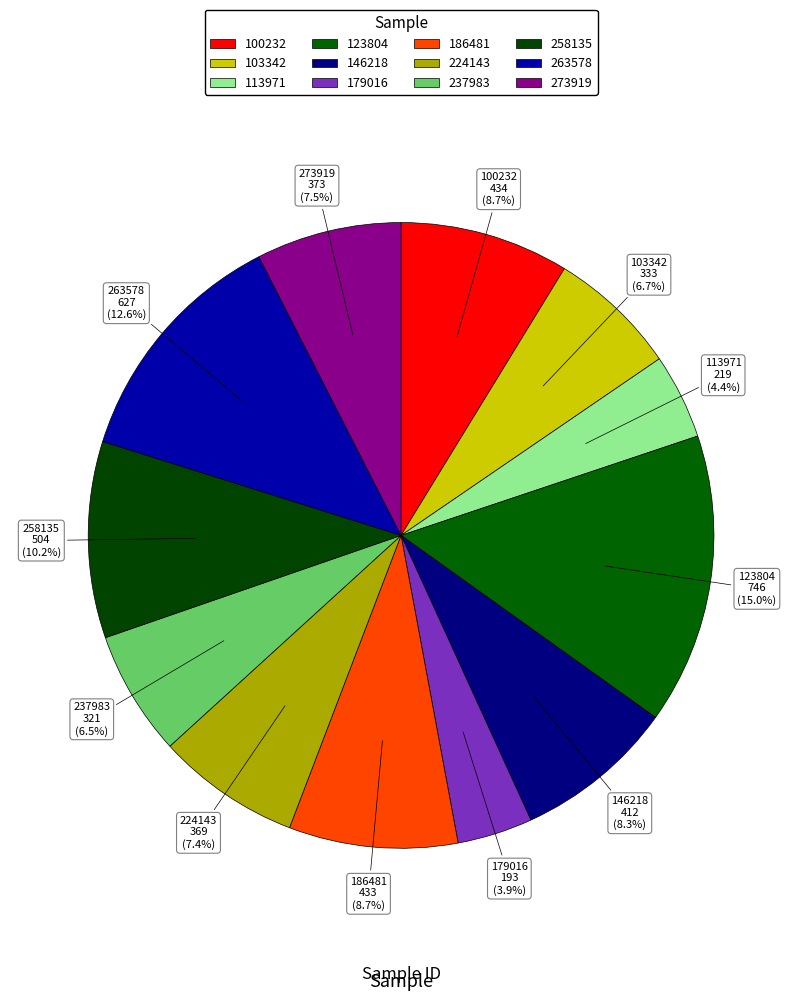

Is it true that 146218 is 3% of the pie?

False